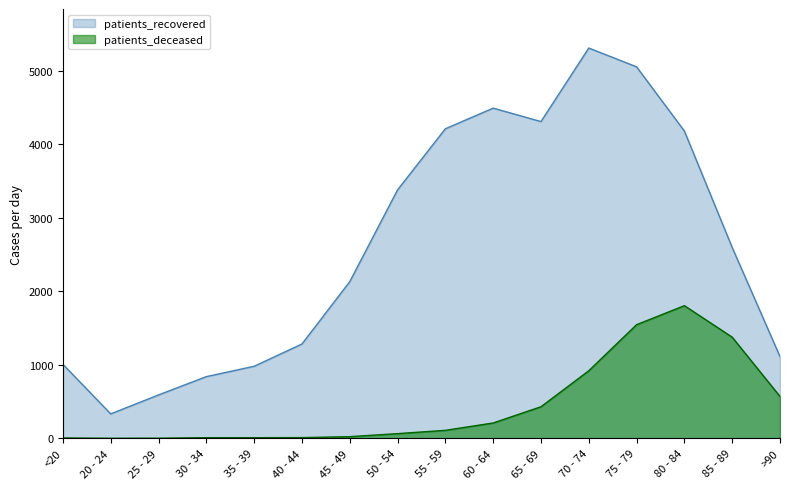

Reading left to right, list all the values displayed in this chart.

patients_deceased: 5	1	2	9	9	10	23	64	109	209	430	920	1547	1806	1377	570
patients_recovered: 1008	333	591	840	981	1284	2133	3382	4214	4495	4312	5313	5057	4183	2598	1113